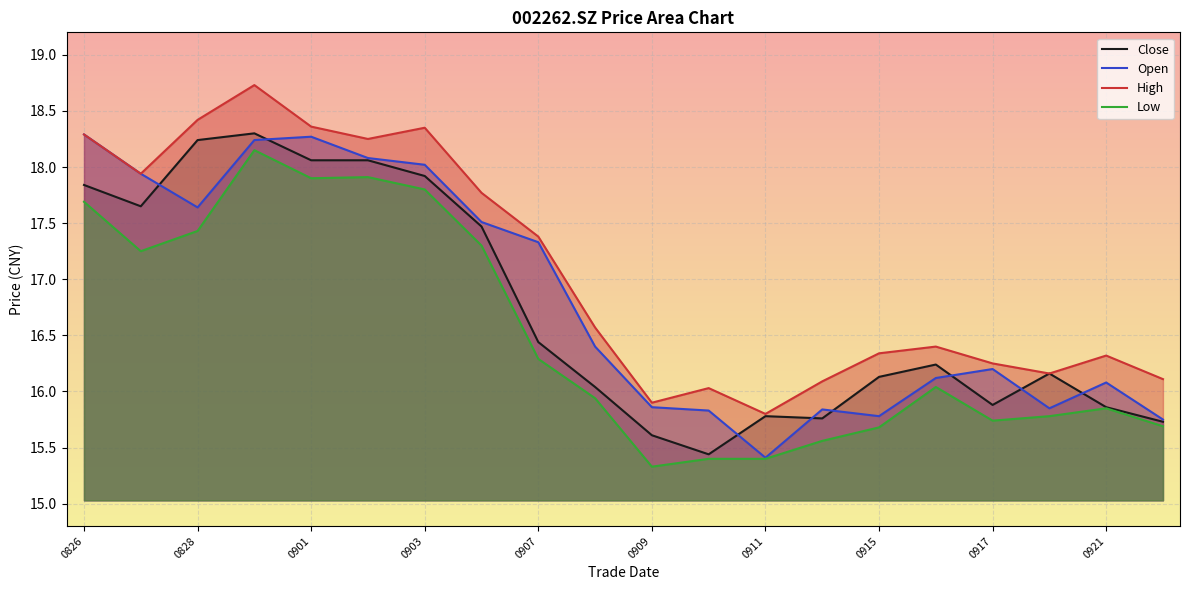

Read the Open value at 0826.

18.3